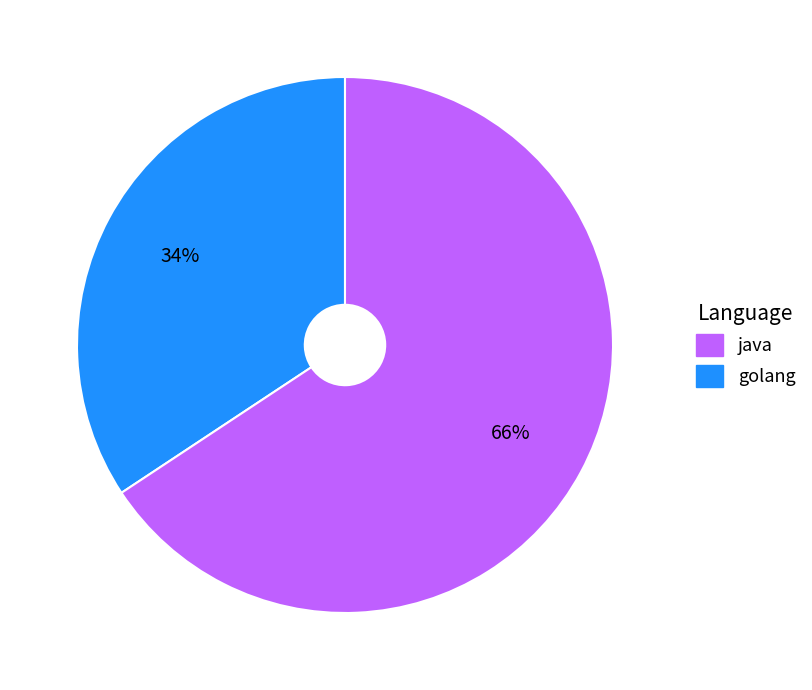

To the nearest percent, what is the average slice percentage?

50%